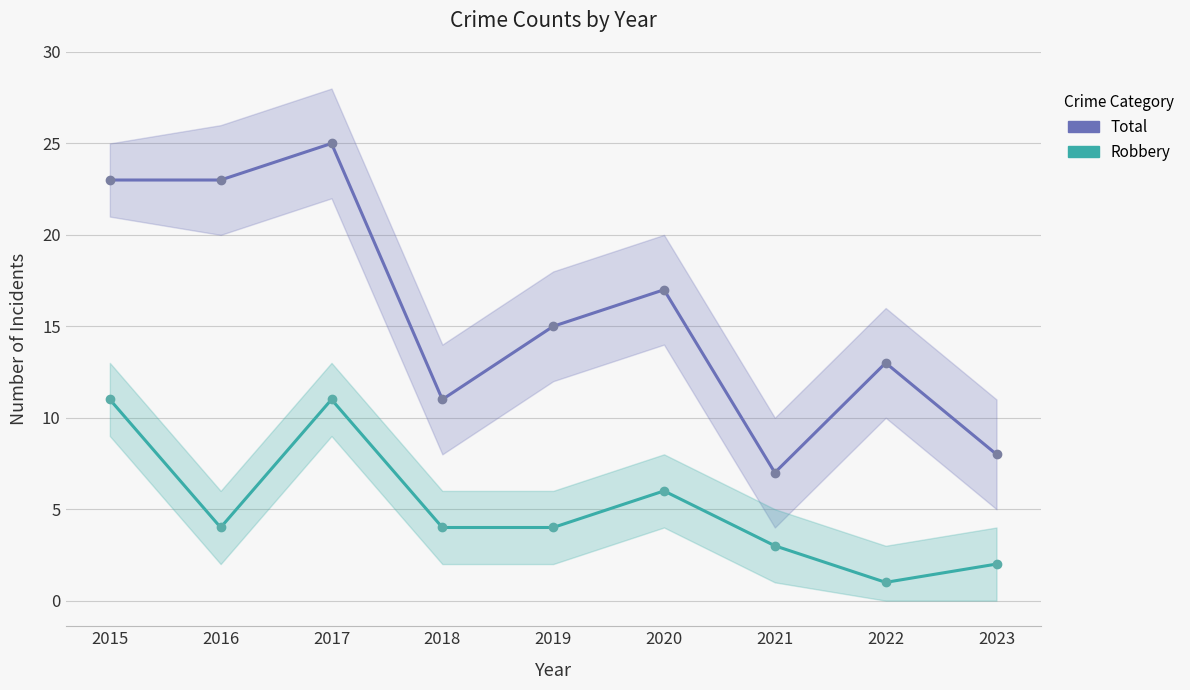

At which category does Robbery reach its first local valley?

2016